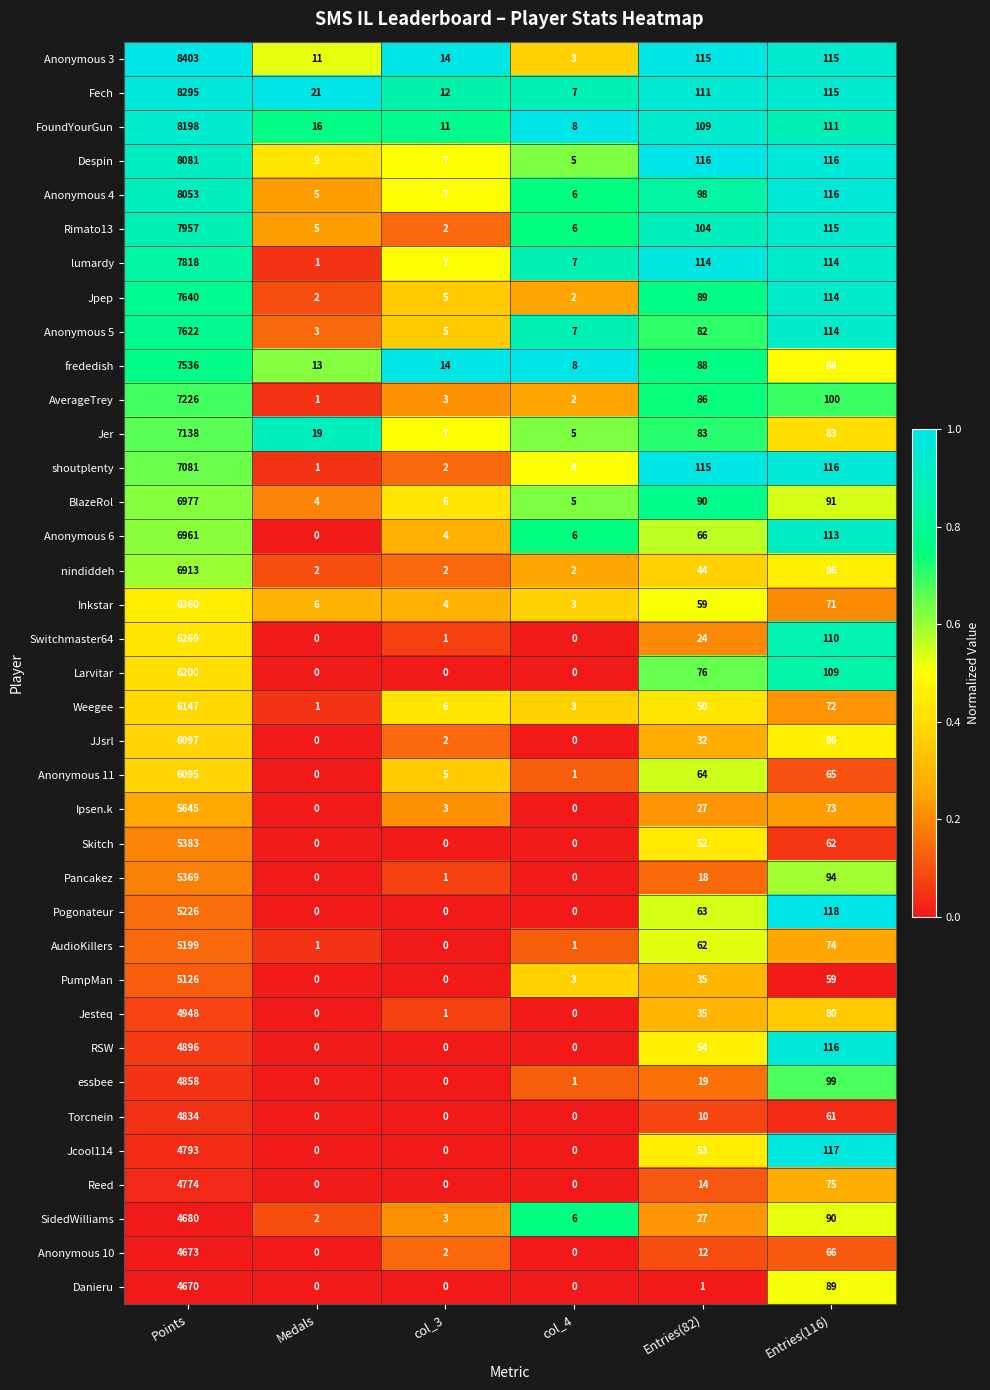

Between col_3 and Entries(116), which series saw the biggest shift?

Pogonateur